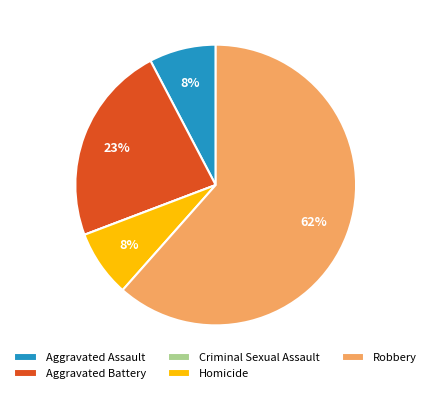

To the nearest percent, what is the average slice percentage?

20%